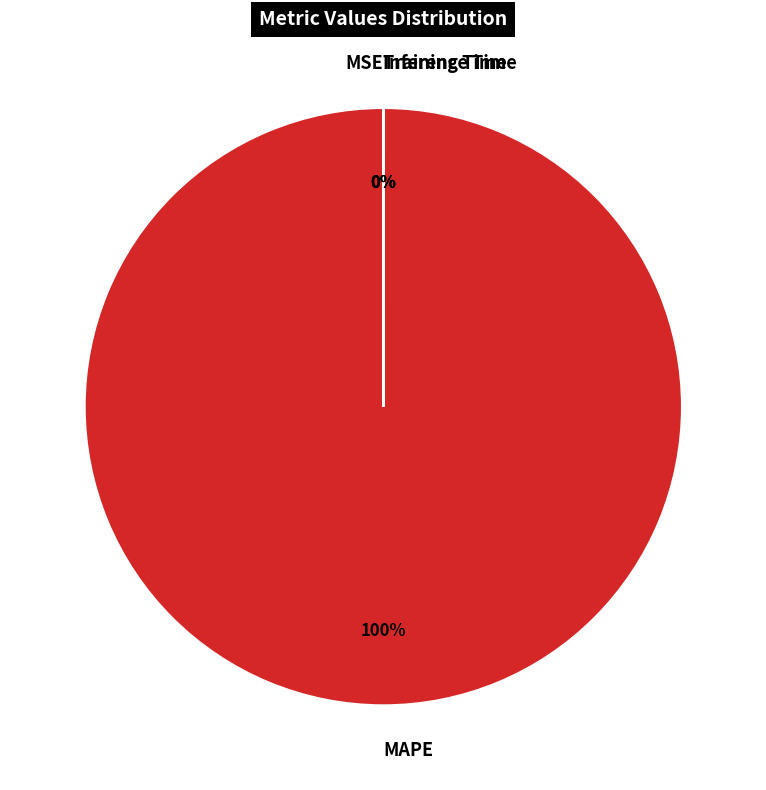

To the nearest percent, what is the combined percentage of MSE and MAPE?

100%